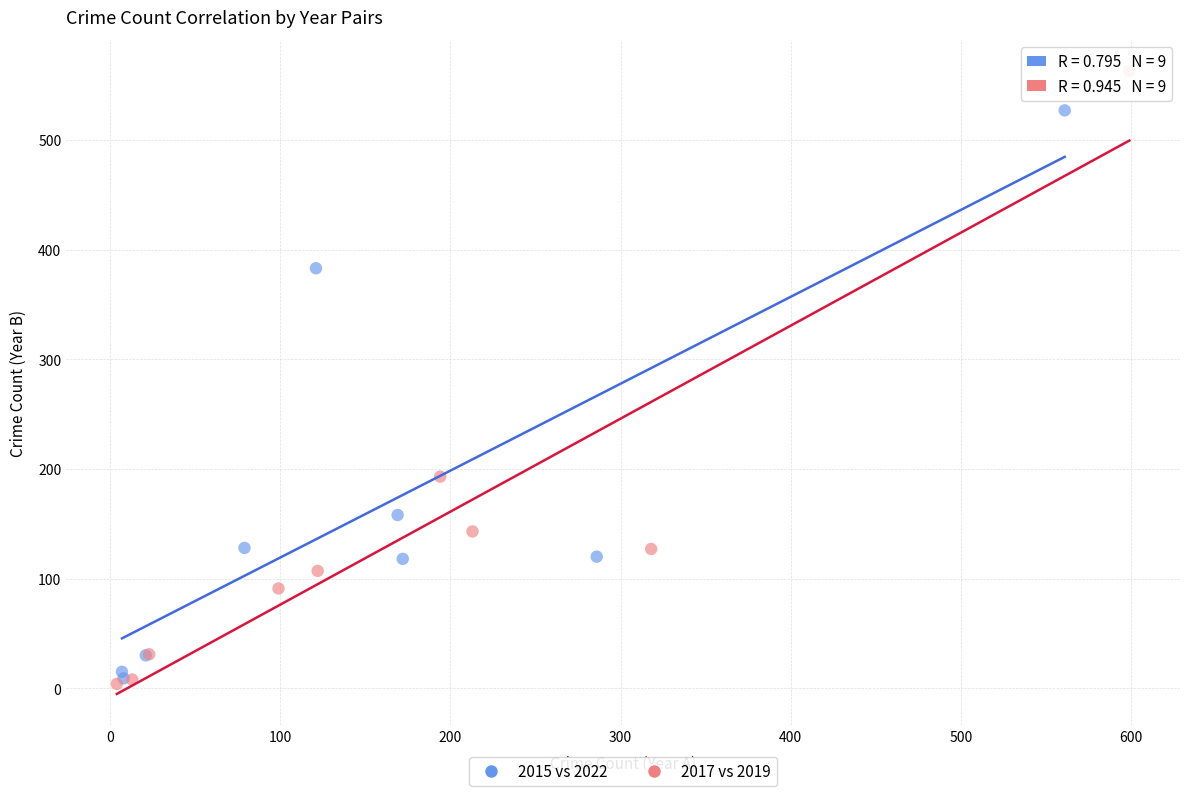

Which series reaches the maximum Y coordinate?

2017 vs 2019